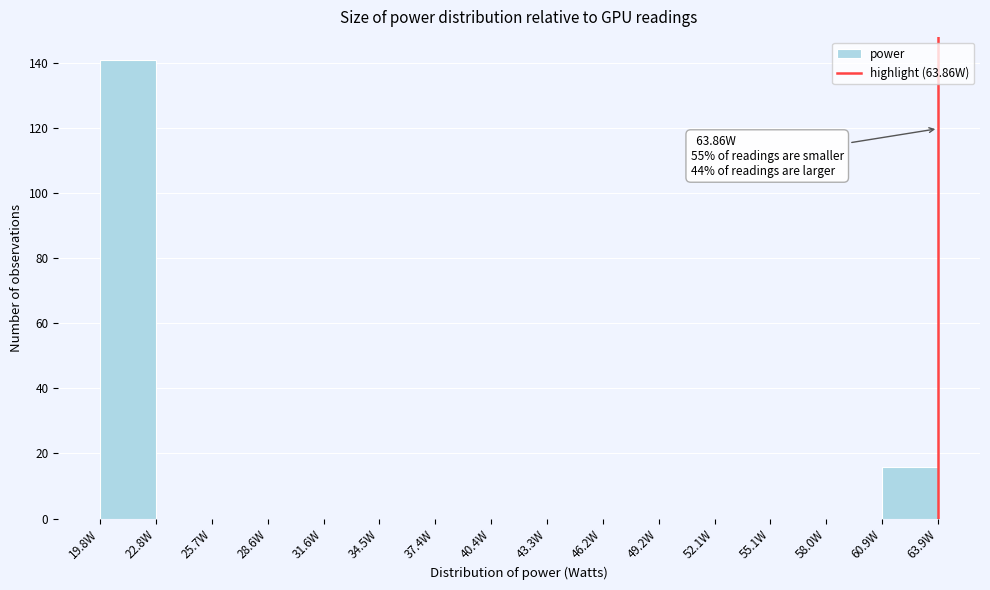

Which range on the x-axis has the tallest bar?

20.0 to 23.0